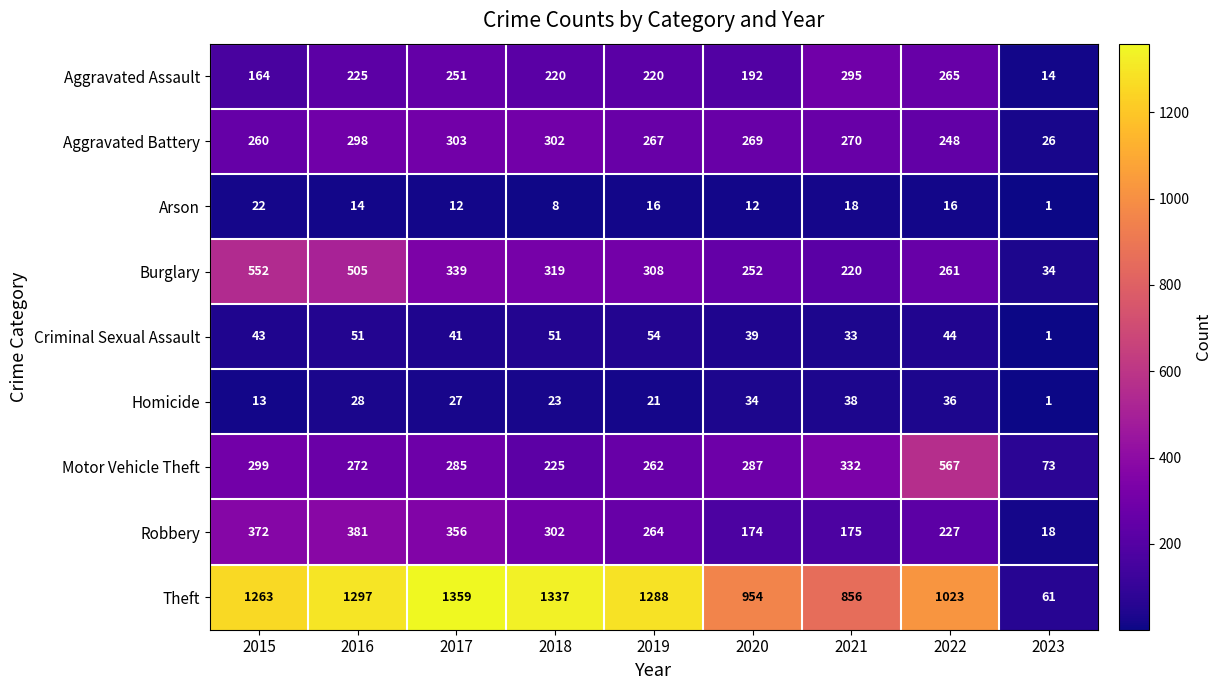

At how many categories does at least one series exceed 1234?

5